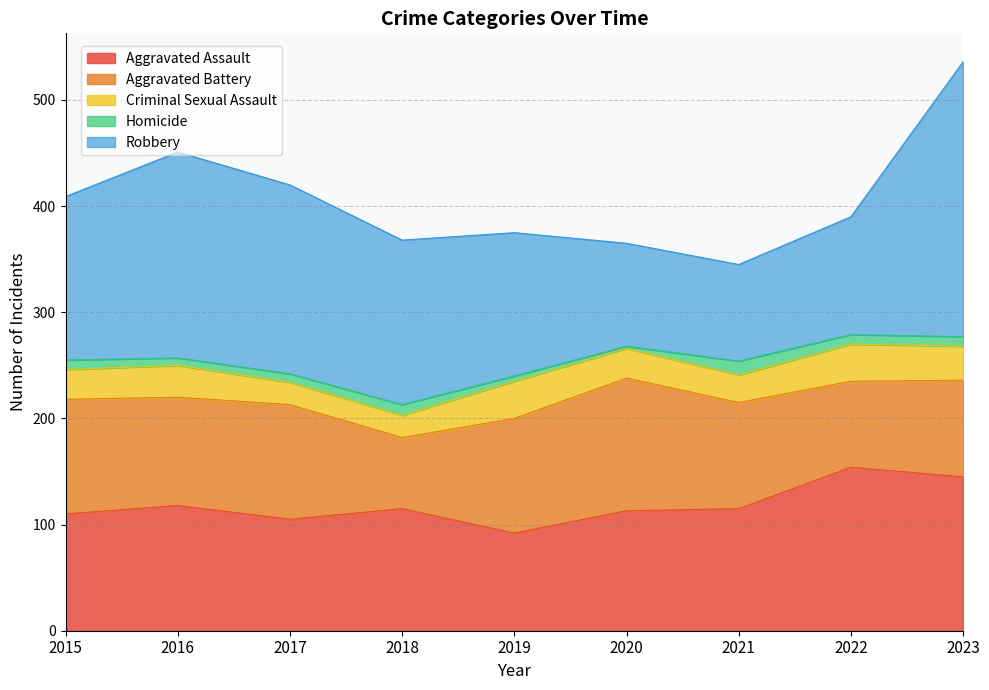

Between 2018 and 2021, which series saw the biggest shift?

Robbery